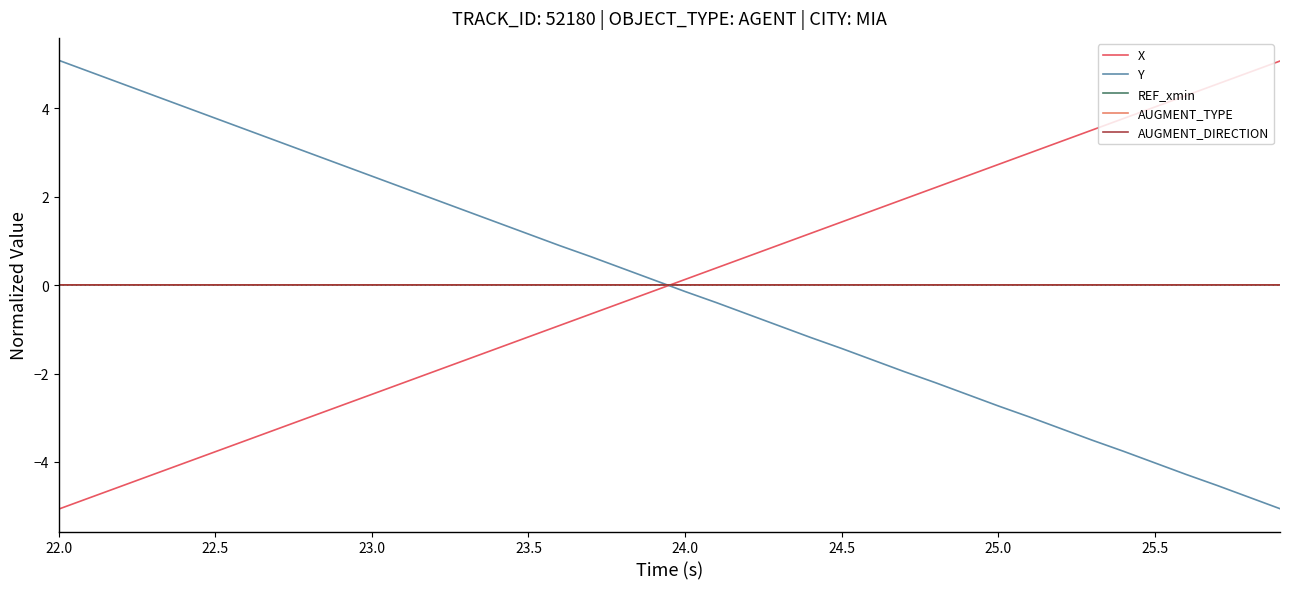

At which category is the sum across all series the highest?

22.0